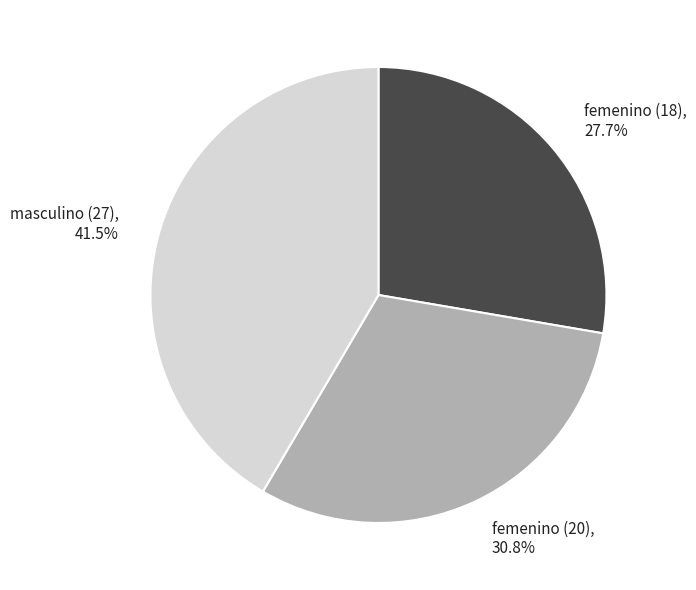

Which category has the smallest portion of the pie?

femenino (18)